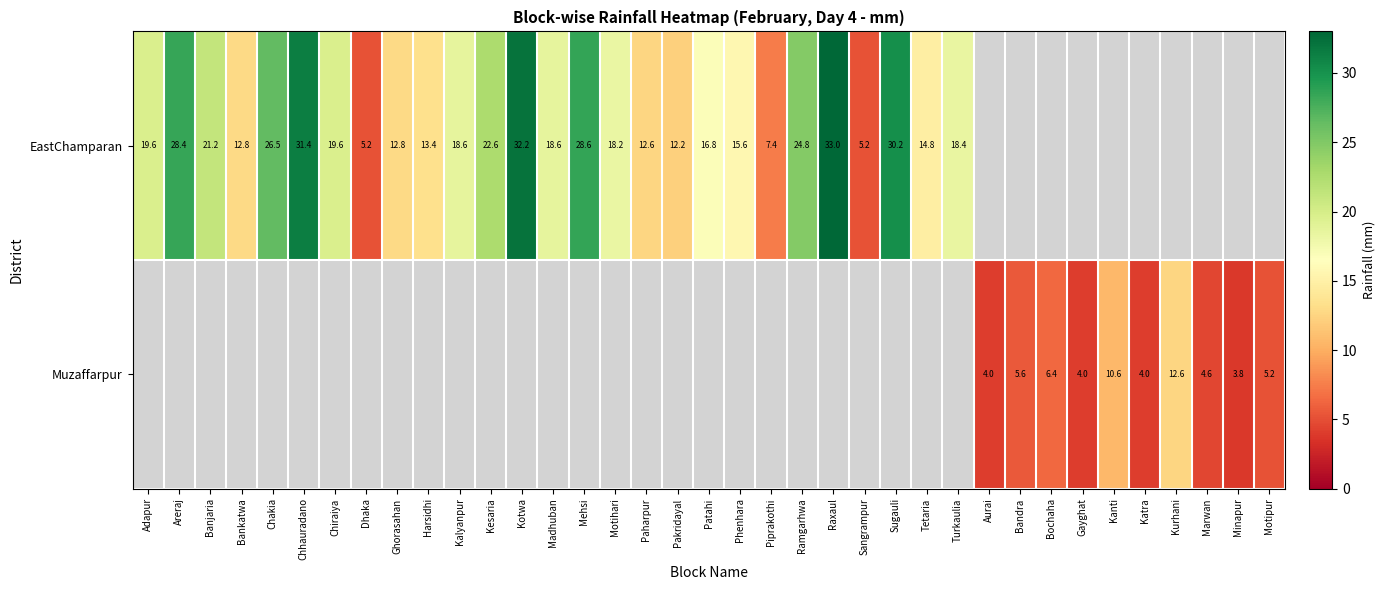

The value of EastChamparan at Sangrampur is 3.3. True or false?

False